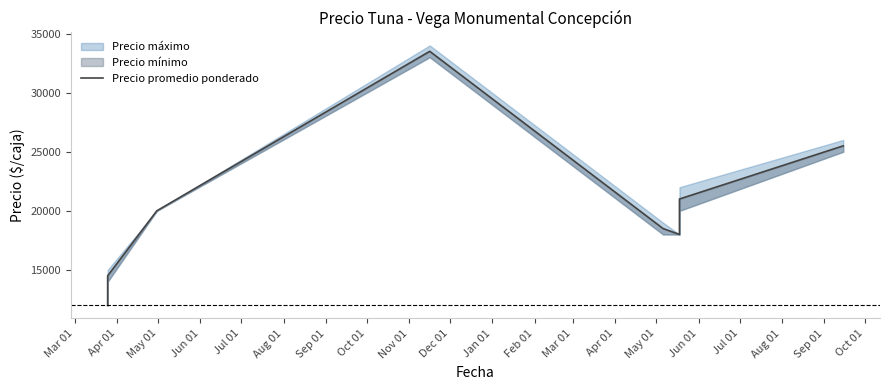

Is this an area chart (filled region under the line)?

No